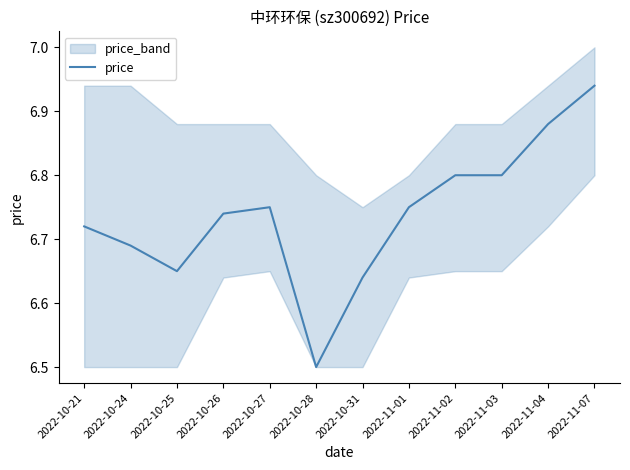

What is the label of the 5th point from the left?

2022-10-27